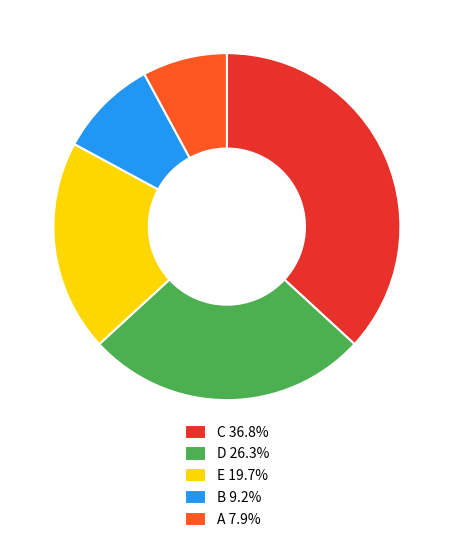

Approximately how many times larger is the value at E compared to A?

2.5